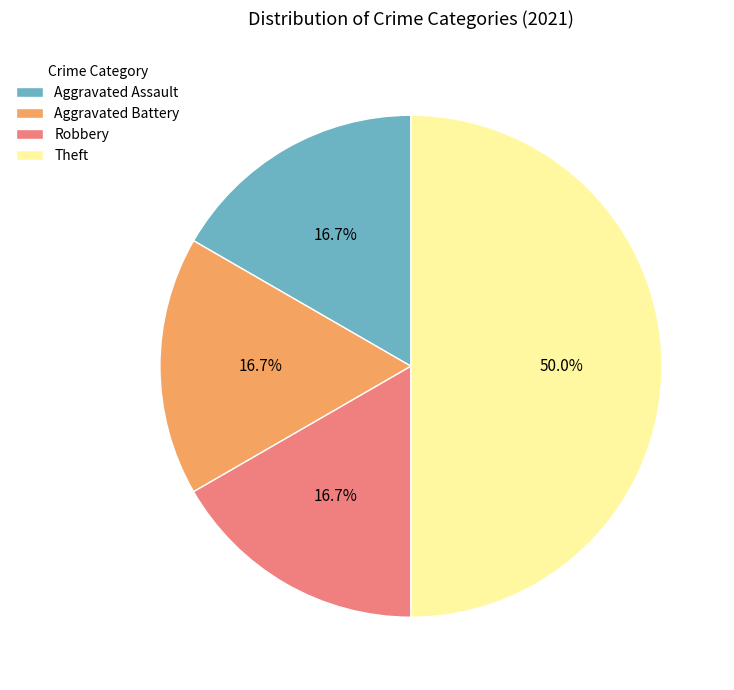

What percentage is NOT represented by Robbery?

83.3%